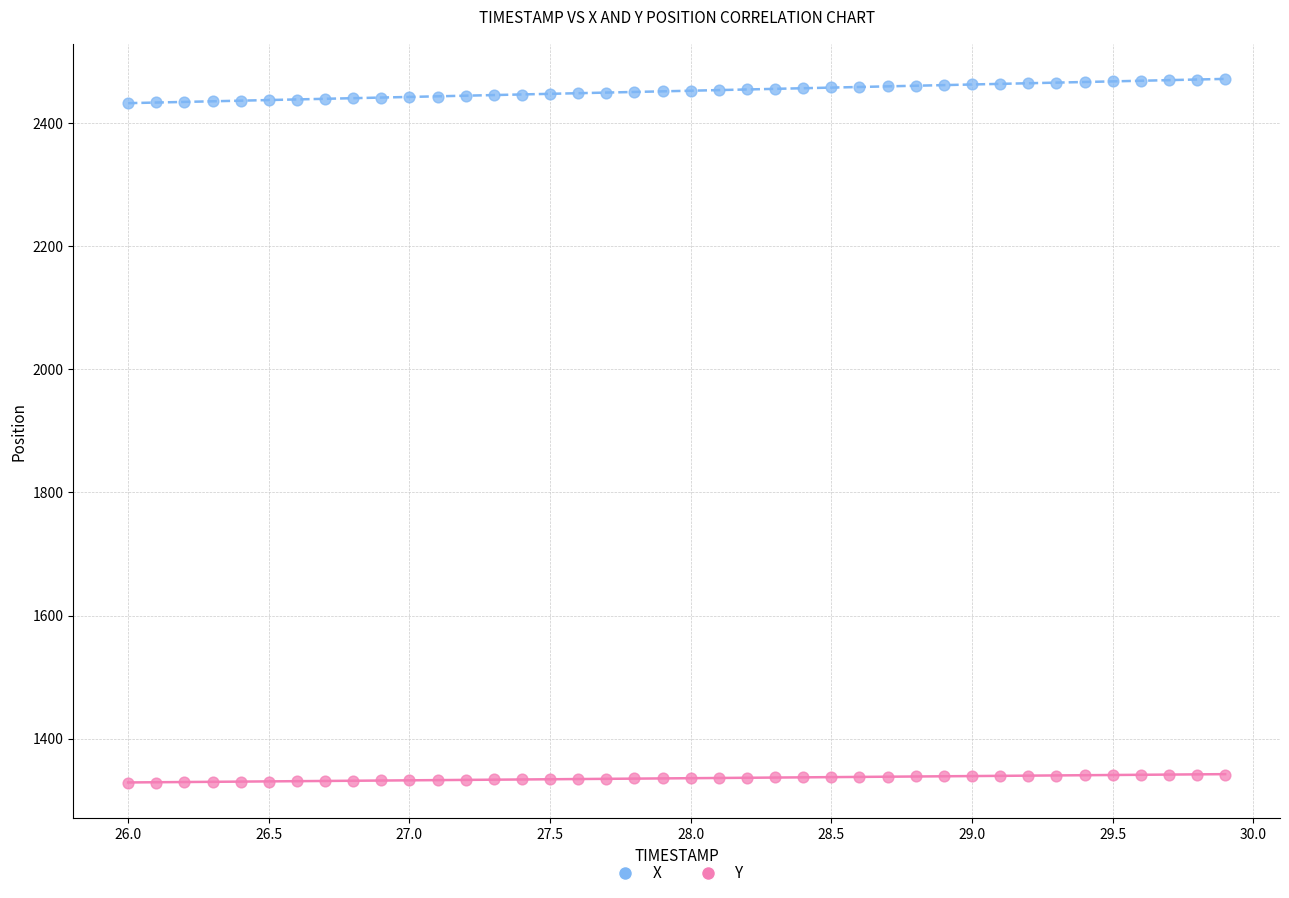

Which series reaches the maximum Y coordinate?

X